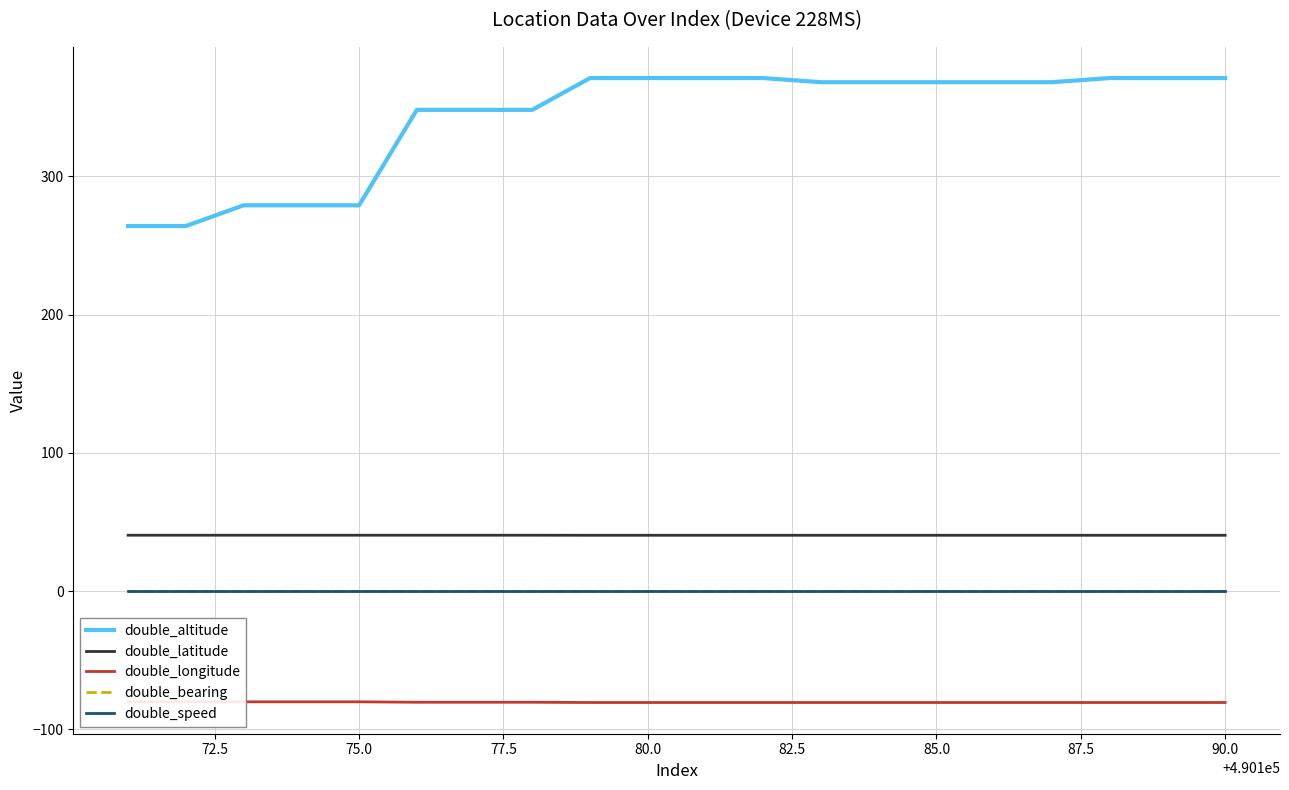

Which series has the widest spread of values?

double_altitude